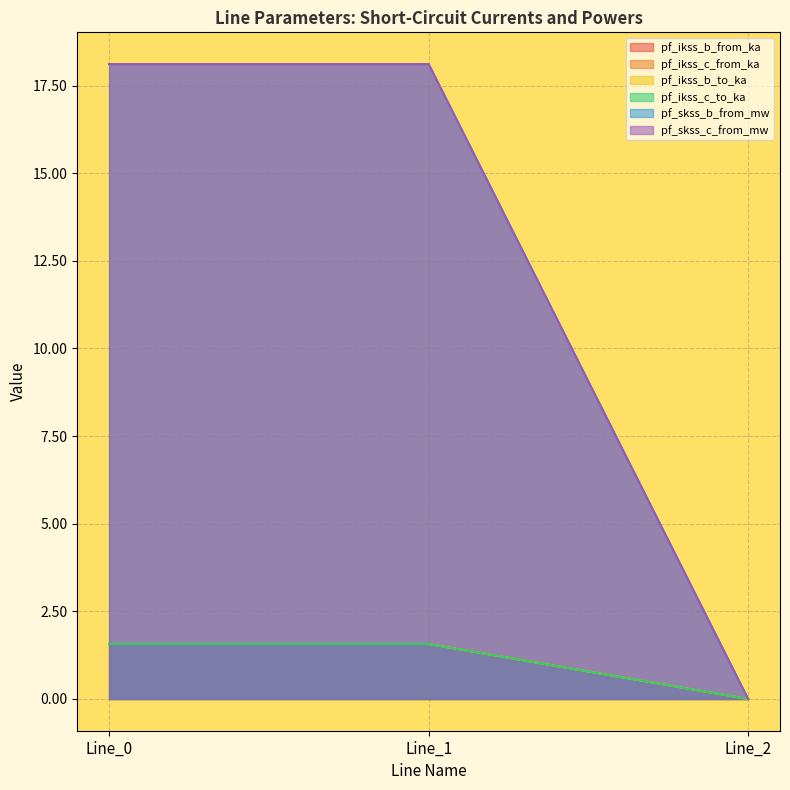

What is the sum of all pf_ikss_b_to_ka values?

3.1